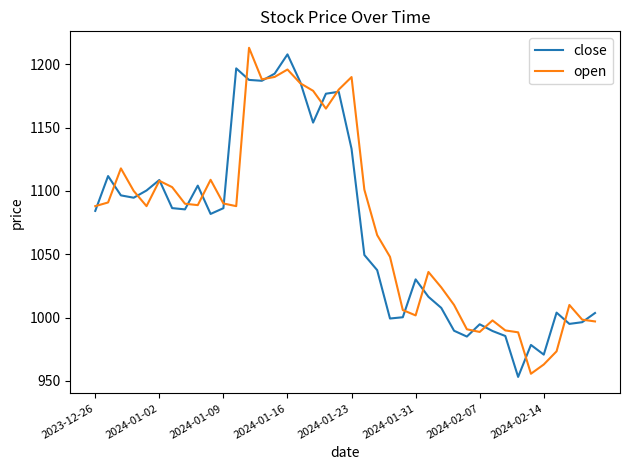

What is the highest value of the close series?

1207.8